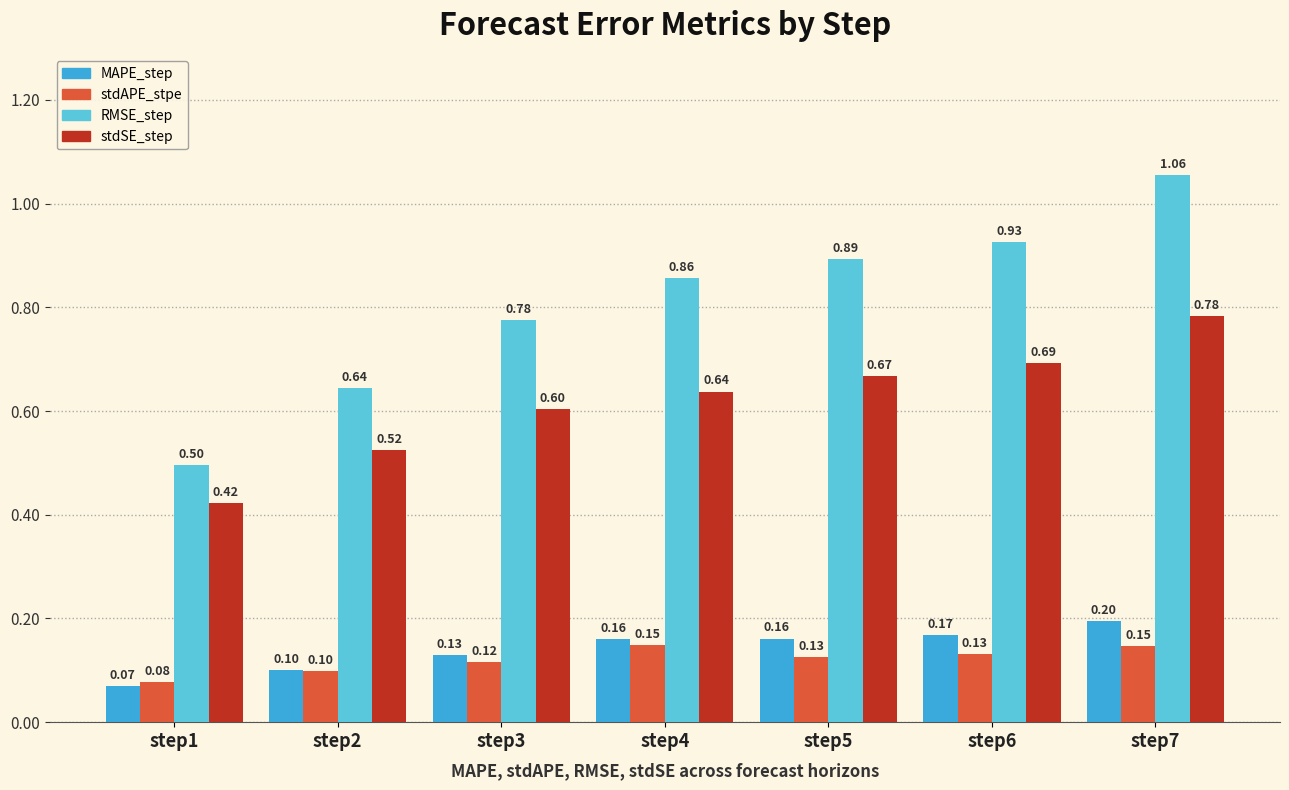

Rank the series by their maximum value, from highest to lowest.

RMSE_step, stdSE_step, MAPE_step, stdAPE_stpe